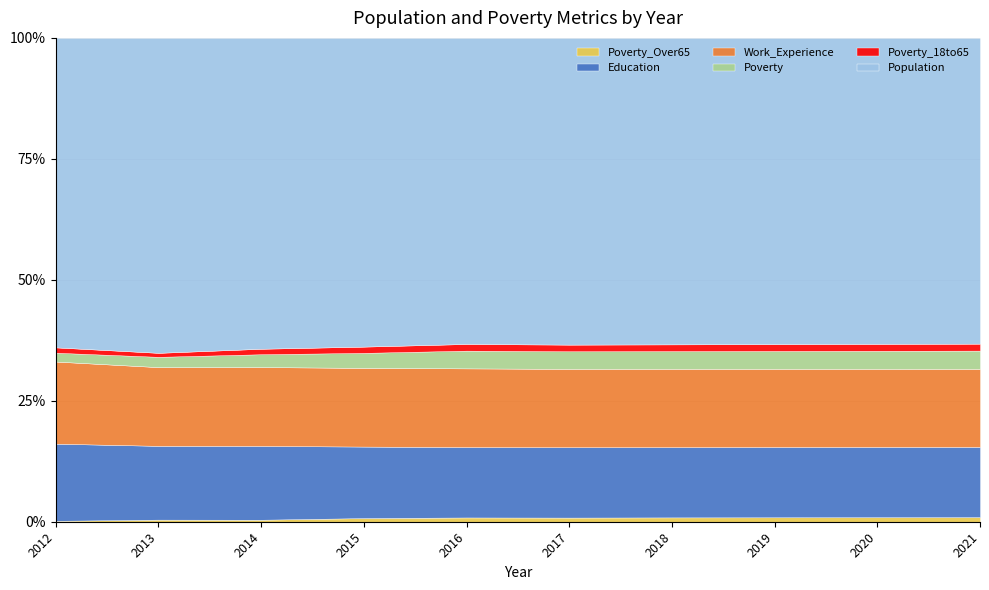

What is the value of the Poverty_Over65 point at the 2nd from the left?

20